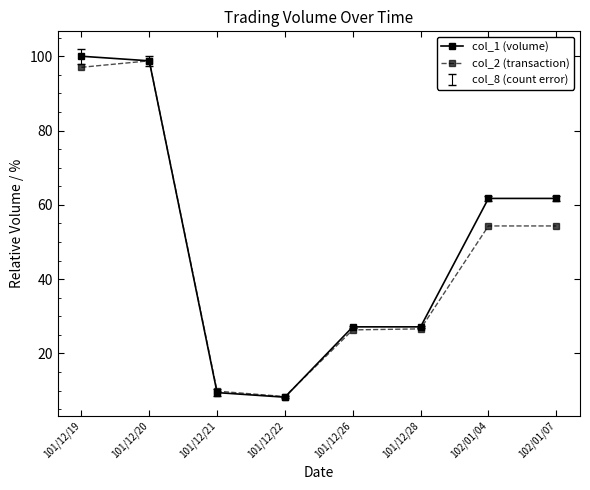

True or false: col_1 (volume) has a value of 92.1 at 102/01/07.

False